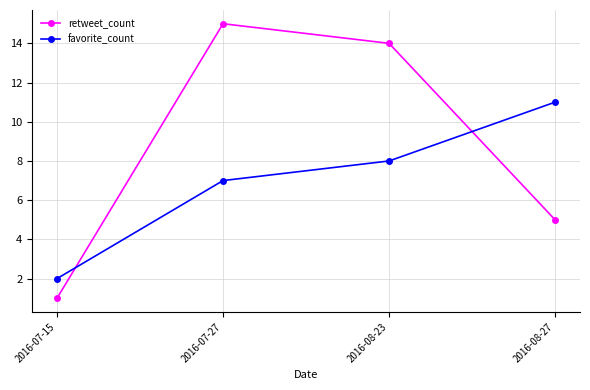

What is the label of the 2nd point from the left?

2016-07-27